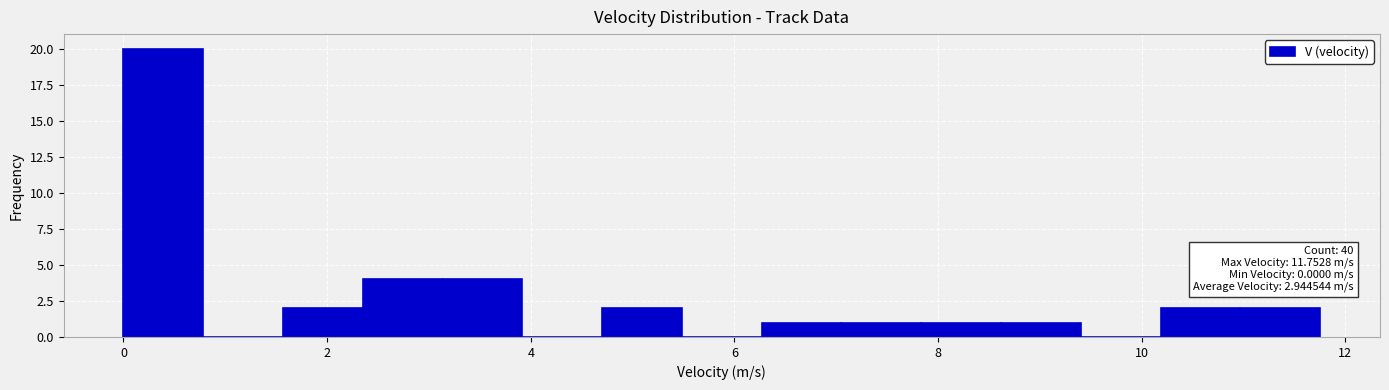

Read against the x-axis, roughly where is the centre of the tallest bar?

0.4